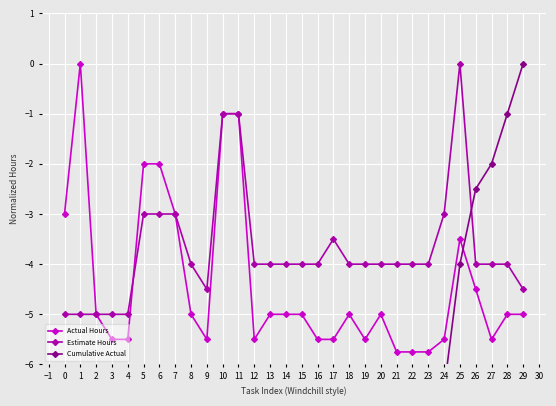

What is the value of the Actual Hours point at the 10th from the left?

-5.5